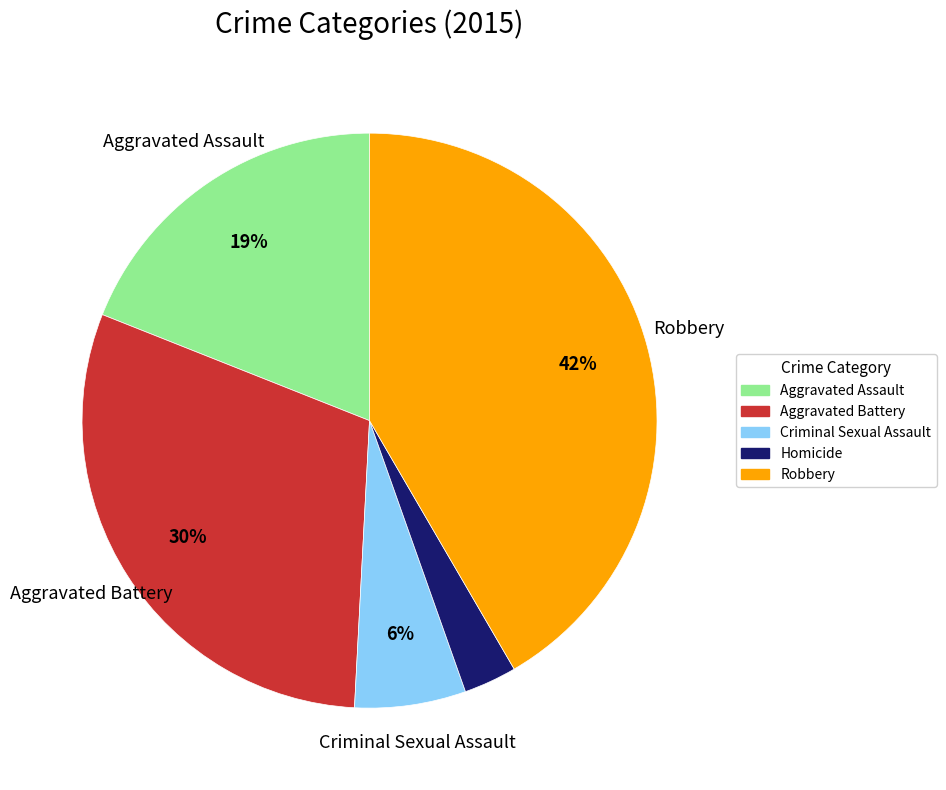

To the nearest percent, what is the combined percentage of Aggravated Assault and Criminal Sexual Assault?

25%